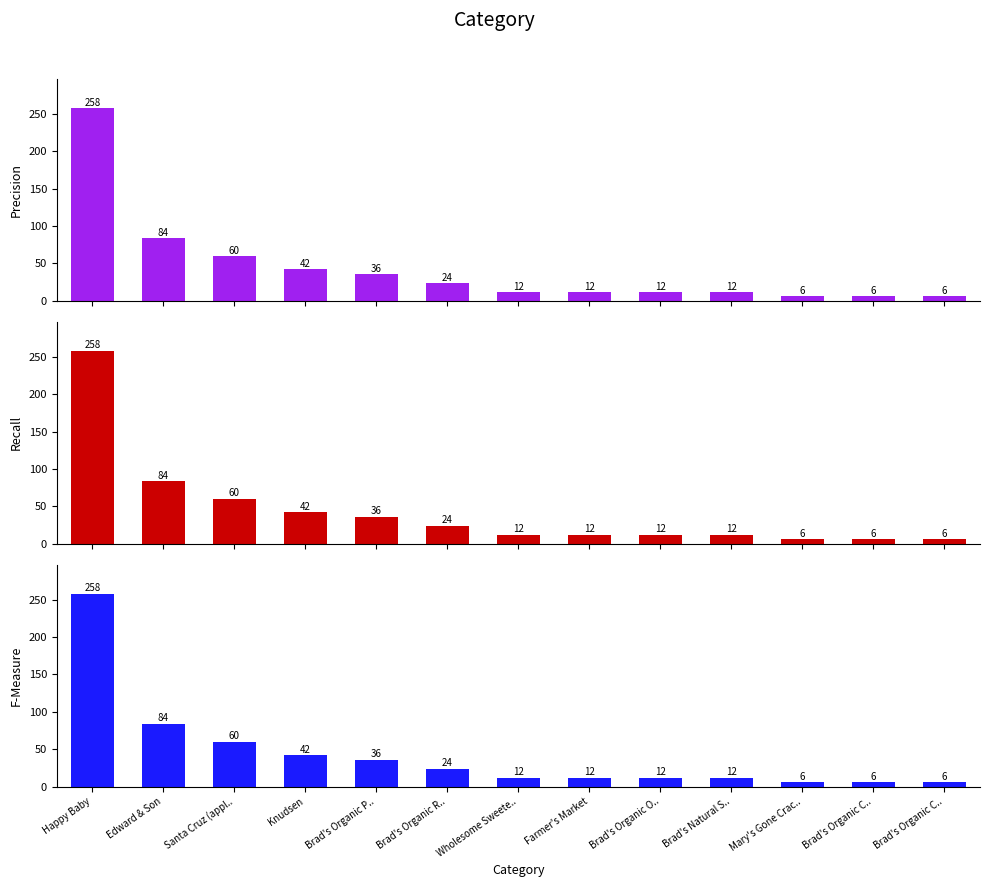

What is the sum of all Recall values?

570